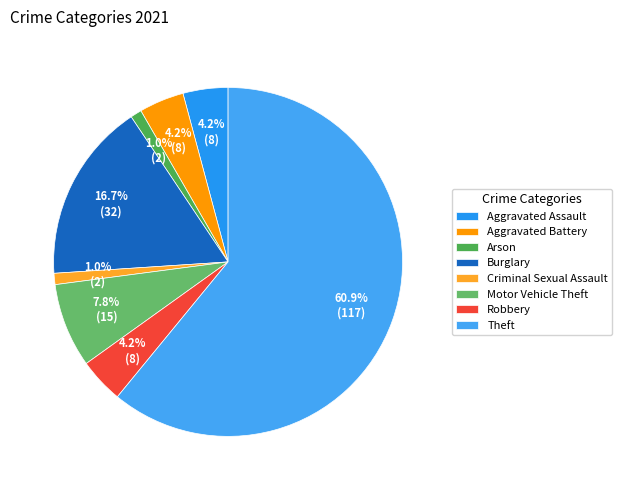

To the nearest percent, what percentage of the pie is Aggravated Assault?

4%